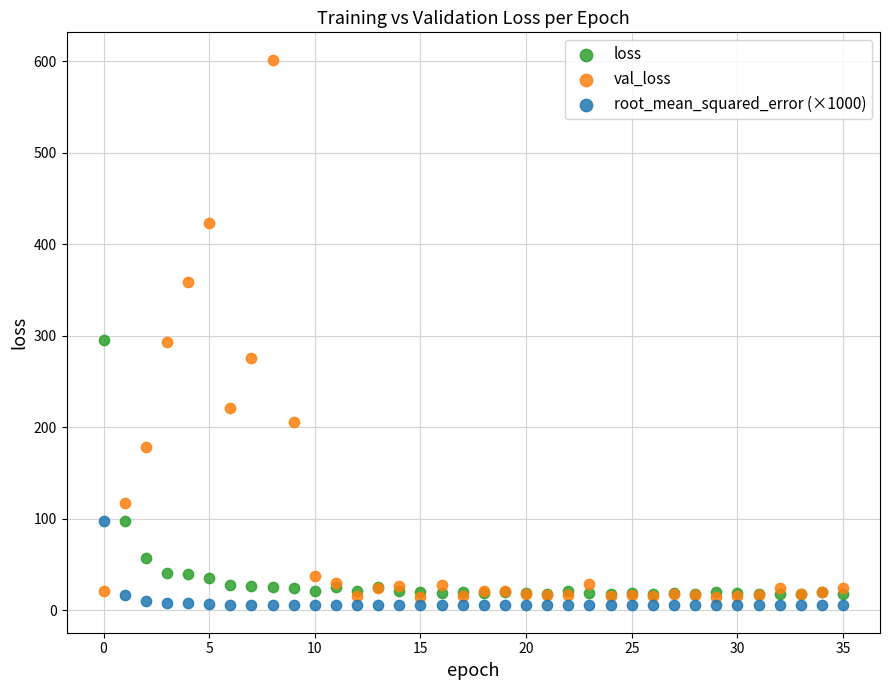

Which series reaches the minimum Y coordinate?

root_mean_squared_error (×1000)